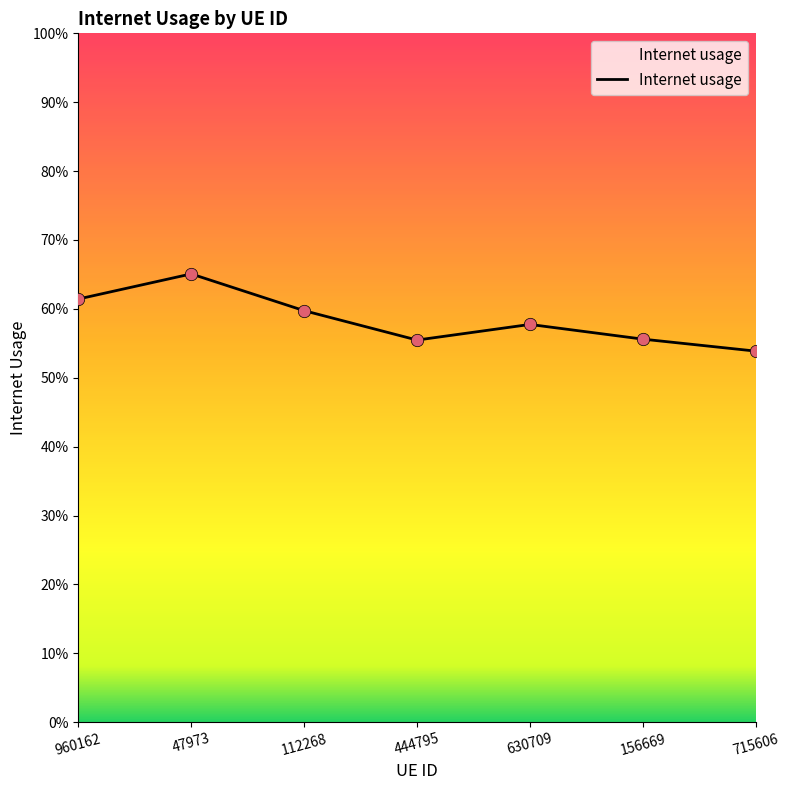

Which has a higher value, 960162 or 630709?

960162